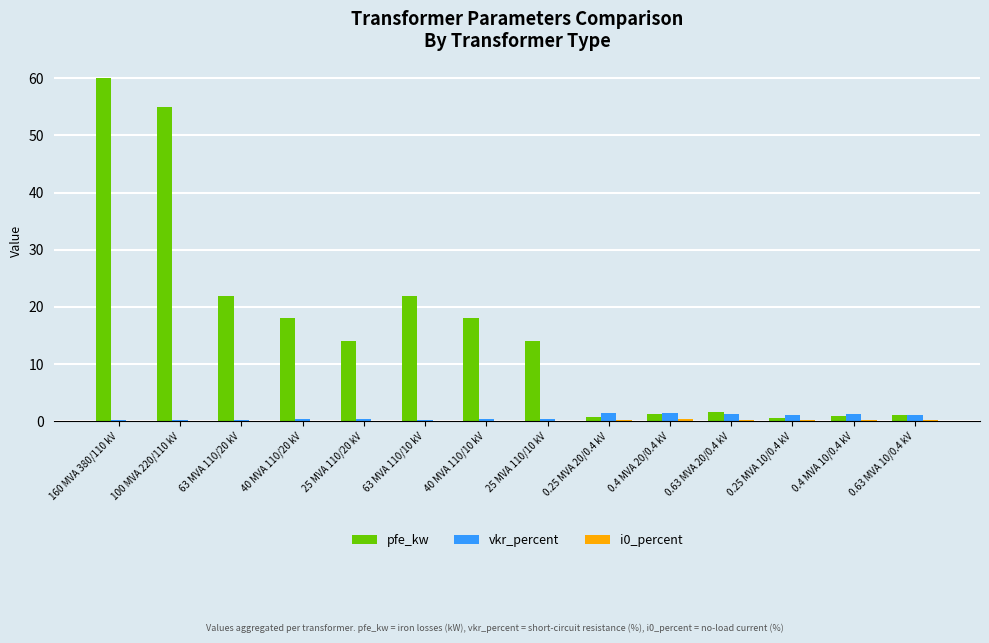

What is the sum of the pfe_kw values at 40 MVA 110/20 kV and 100 MVA 220/110 kV?

73.0